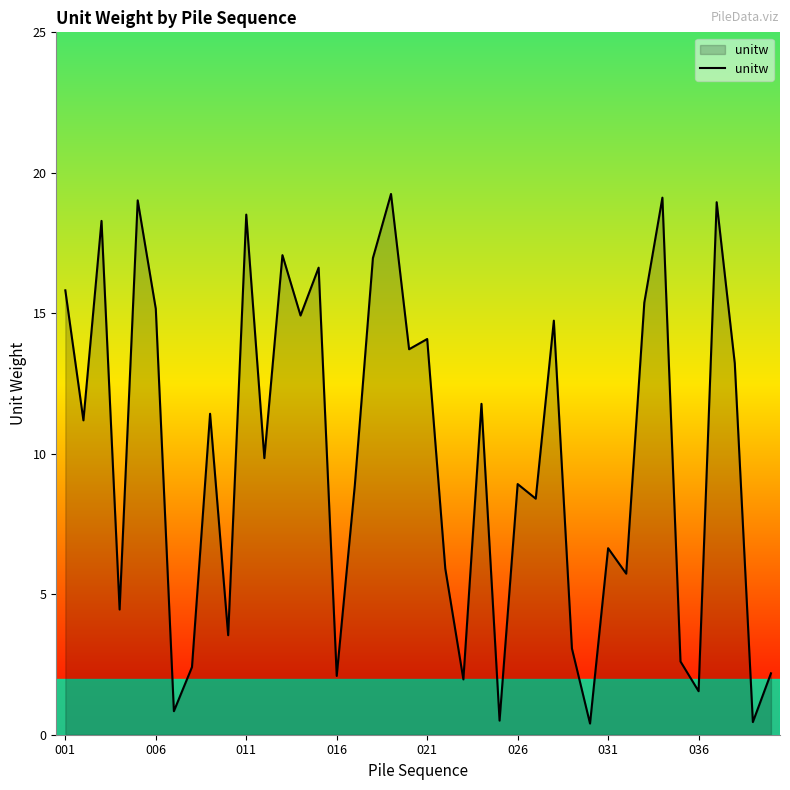

How many lines are shown in the chart?

1